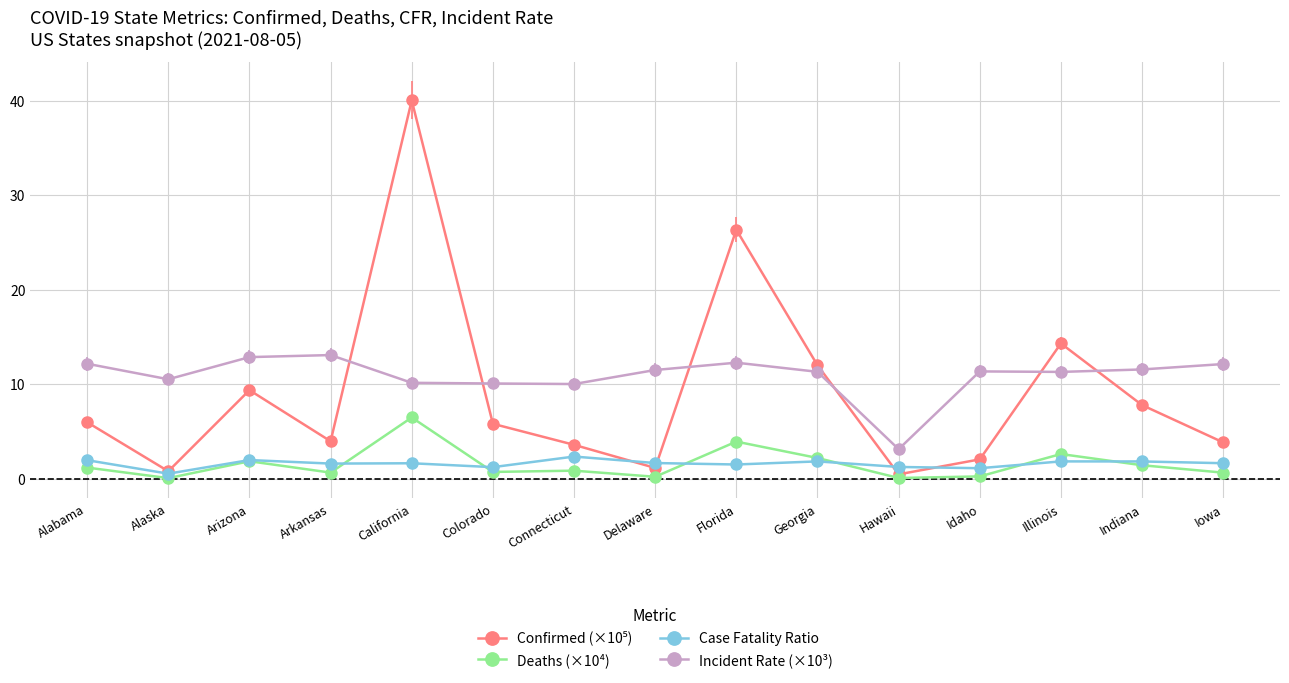

The Incident Rate (×10³) series shows 7.2 at Alabama. True or false?

False